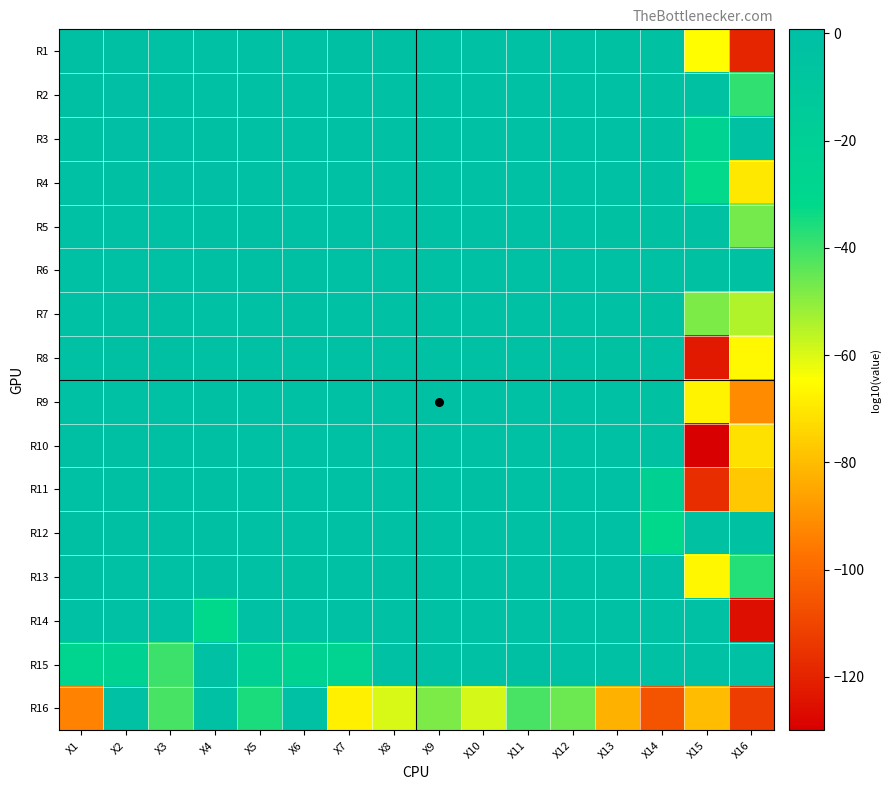

Reading left to right, what are all the values shown in this chart?

R1: X1=-0.5	X2=-1.4	X3=-2.1	X4=-2.1	X5=-2.3	X6=-1.7	X7=-1.4	X8=-1.5	X9=-1.9	X10=-1.8	X11=-2.0	X12=-2.1	X13=-2.9	X14=-3.1	X15=-65.1	X16=-119.2
R2: X1=-1.3	X2=0.8	X3=-0.5	X4=-1.6	X5=-2.3	X6=-1.8	X7=-1.7	X8=-1.7	X9=-1.8	X10=-1.9	X11=-1.9	X12=-2.4	X13=-2.6	X14=-3.0	X15=-3.5	X16=-38.1
R3: X1=-3.3	X2=0.0	X3=0.7	X4=-0.8	X5=-2.4	X6=-1.9	X7=-1.9	X8=-1.7	X9=-1.7	X10=-1.8	X11=-1.9	X12=-2.2	X13=-2.6	X14=-3.3	X15=-24.3	X16=-3.7
R4: X1=-2.6	X2=-1.4	X3=0.2	X4=0.6	X5=-1.9	X6=-1.9	X7=-1.9	X8=-1.7	X9=-1.8	X10=-1.7	X11=-1.9	X12=-2.1	X13=-2.6	X14=-3.1	X15=-32.2	X16=-69.8
R5: X1=-2.1	X2=-2.4	X3=-2.8	X4=-0.8	X5=-0.8	X6=-1.8	X7=-1.9	X8=-1.8	X9=-2.0	X10=-1.9	X11=-2.2	X12=-2.3	X13=-3.3	X14=-3.0	X15=-3.8	X16=-46.9
R6: X1=-2.2	X2=-1.7	X3=-2.2	X4=-1.5	X5=-1.0	X6=-1.3	X7=-2.0	X8=-1.9	X9=-1.8	X10=-1.9	X11=-2.4	X12=-2.1	X13=-2.5	X14=-2.7	X15=-3.3	X16=-2.9
R7: X1=-1.9	X2=-1.2	X3=-1.3	X4=-1.6	X5=-1.8	X6=-1.5	X7=-1.6	X8=-1.7	X9=-1.7	X10=-1.9	X11=-2.0	X12=-2.8	X13=-2.4	X14=-3.4	X15=-47.8	X16=-54.5
R8: X1=-1.6	X2=-1.4	X3=-1.5	X4=-1.8	X5=-2.2	X6=-1.7	X7=-1.6	X8=-1.7	X9=-1.6	X10=-1.9	X11=-2.7	X12=-2.3	X13=-3.4	X14=-2.7	X15=-122.7	X16=-66.0
R9: X1=-2.1	X2=-1.6	X3=-1.7	X4=-1.1	X5=-2.5	X6=-2.0	X7=-2.0	X8=-1.9	X9=-1.5	X10=-2.0	X11=-1.9	X12=-2.4	X13=-2.4	X14=-3.4	X15=-67.3	X16=-91.6
R10: X1=-1.2	X2=-1.3	X3=-1.5	X4=-0.9	X5=-2.6	X6=-1.9	X7=-1.6	X8=-1.7	X9=-1.7	X10=-1.9	X11=-1.8	X12=-2.1	X13=-2.6	X14=-2.8	X15=-130.0	X16=-71.5
R11: X1=-1.8	X2=-1.0	X3=-0.9	X4=-0.9	X5=-2.6	X6=-2.2	X7=-1.7	X8=-1.7	X9=-1.6	X10=-1.5	X11=-1.7	X12=-2.0	X13=-2.4	X14=-23.1	X15=-116.9	X16=-77.2
R12: X1=-1.2	X2=-1.0	X3=-1.0	X4=-1.0	X5=-2.5	X6=-1.5	X7=-1.9	X8=-1.7	X9=-1.6	X10=-1.7	X11=-1.8	X12=-1.7	X13=-2.1	X14=-31.0	X15=-3.1	X16=-3.1
R13: X1=-1.4	X2=-1.5	X3=-1.8	X4=-1.2	X5=-2.1	X6=-2.9	X7=-2.0	X8=-1.5	X9=-2.2	X10=-2.0	X11=-2.0	X12=-2.3	X13=-1.7	X14=-2.0	X15=-66.4	X16=-36.7
R14: X1=-2.8	X2=-1.7	X3=-2.1	X4=-31.3	X5=-2.8	X6=-2.8	X7=-2.0	X8=-2.3	X9=-2.3	X10=-2.1	X11=-2.7	X12=-1.8	X13=-2.1	X14=-1.8	X15=-2.0	X16=-125.5
R15: X1=-27.9	X2=-25.3	X3=-39.7	X4=-2.1	X5=-21.6	X6=-23.8	X7=-25.9	X8=-2.1	X9=-2.1	X10=-1.7	X11=-1.5	X12=-1.7	X13=-2.1	X14=-2.1	X15=-2.1	X16=-1.7
R16: X1=-93.6	X2=-1.7	X3=-41.1	X4=-1.7	X5=-35.3	X6=-2.1	X7=-68.0	X8=-59.7	X9=-47.8	X10=-59.1	X11=-41.3	X12=-45.8	X13=-82.7	X14=-106.1	X15=-80.0	X16=-112.2